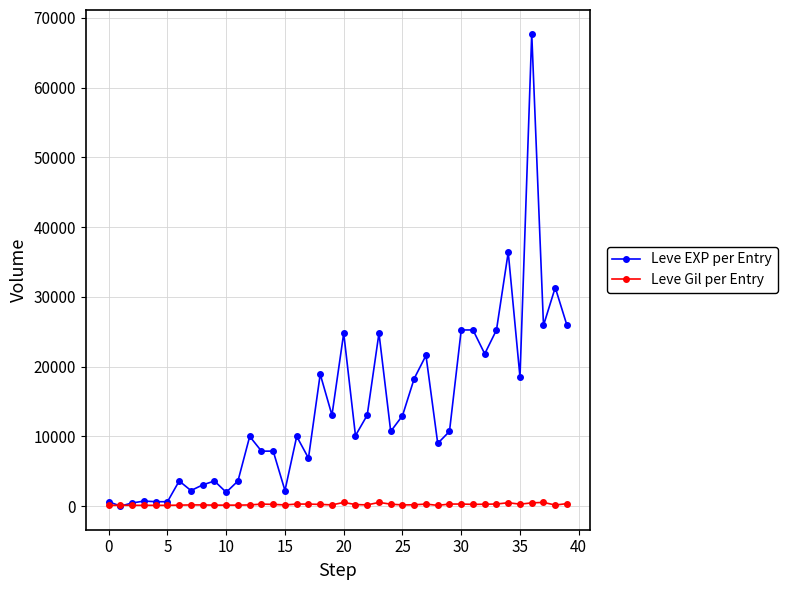

True or false: Leve EXP per Entry has more than 1 points higher than both neighbors.

True